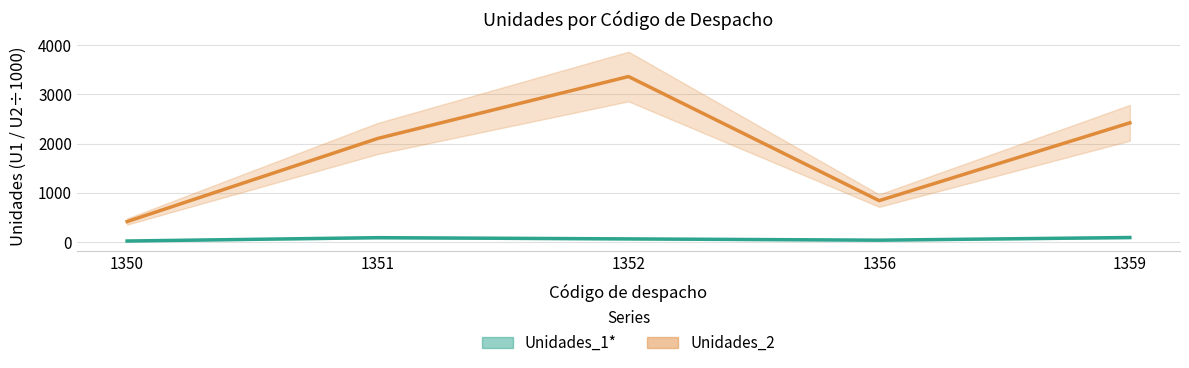

At which category does Unidades_2 reach its first local valley?

1356